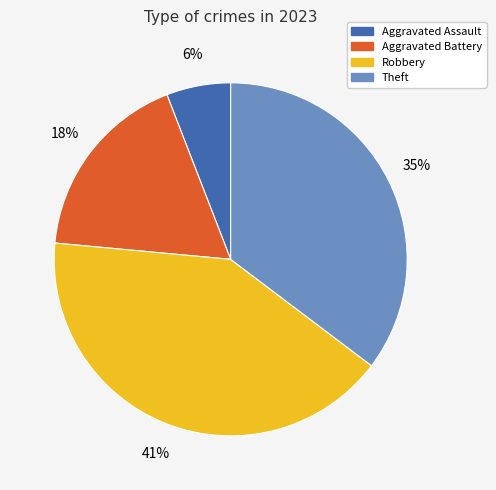

What is the largest slice in the pie chart?

Robbery